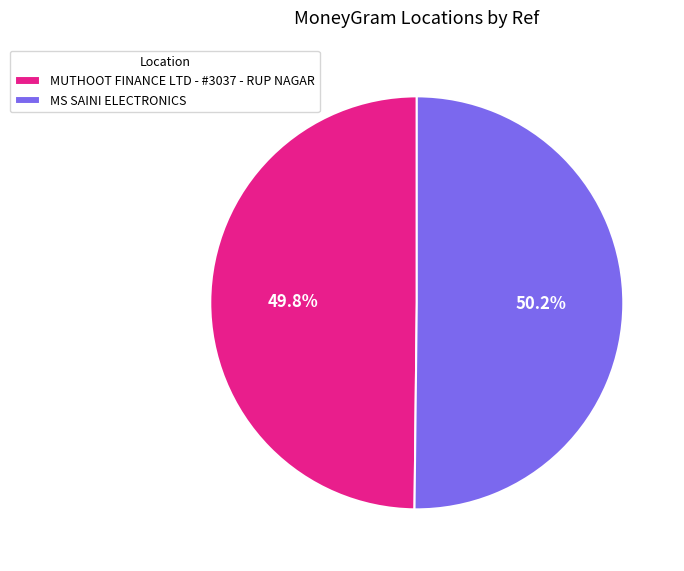

To the nearest percent, what percentage of the pie is MS SAINI ELECTRONICS?

50%